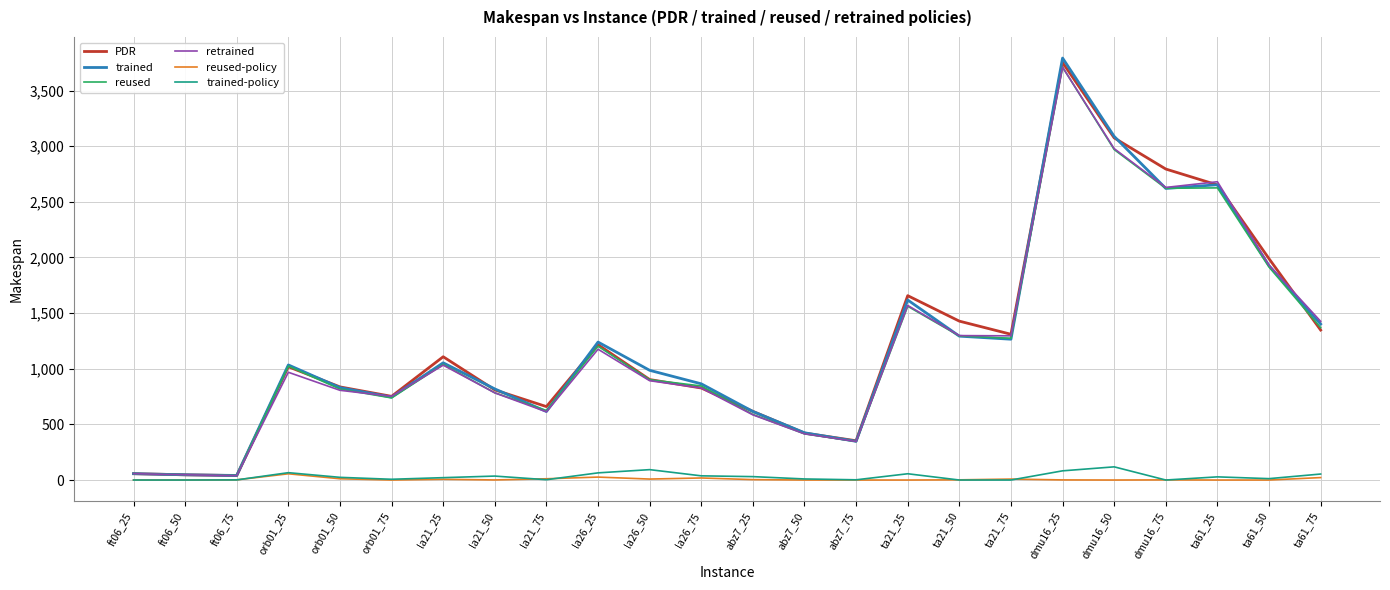

Which series changed the most between la26_25 and la26_50?

PDR